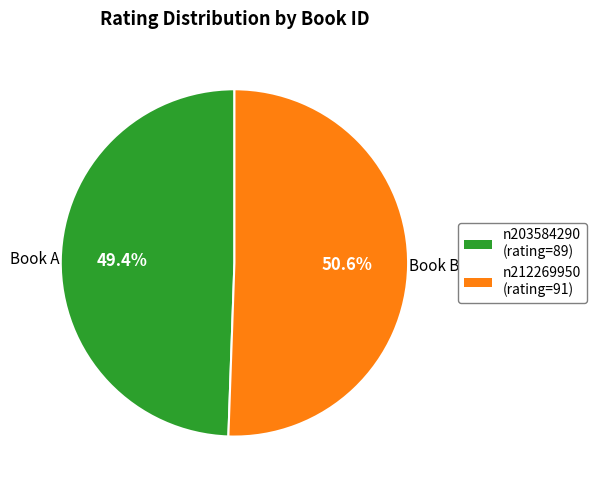

What percentage is the n212269950 slice, to the nearest percent?

51%